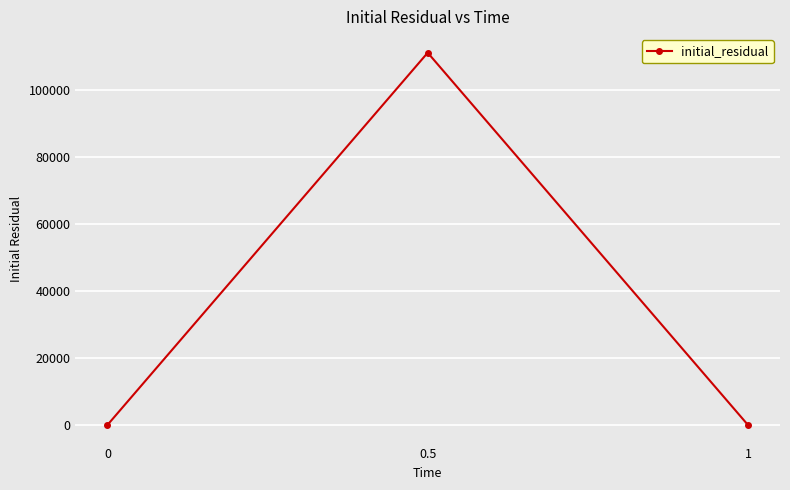

Between 0.5 and 1, which is larger?

0.5